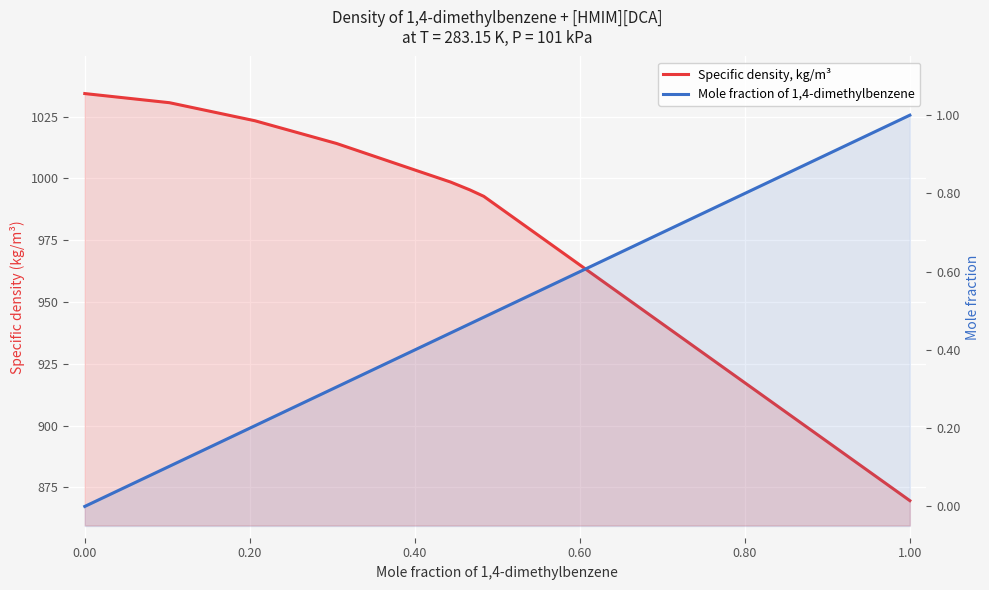

Which series has the largest range (max minus min)?

Specific density, kg/m³